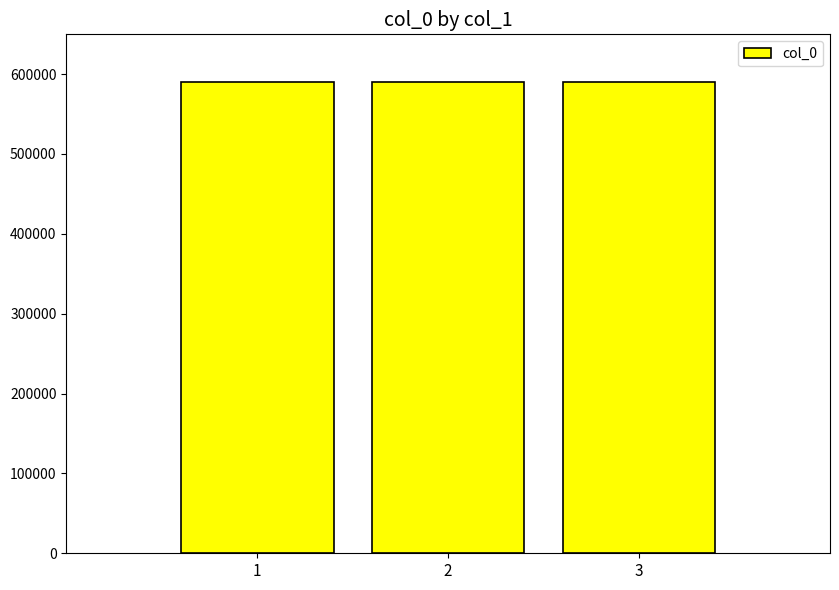

What is the greatest value displayed?

590665